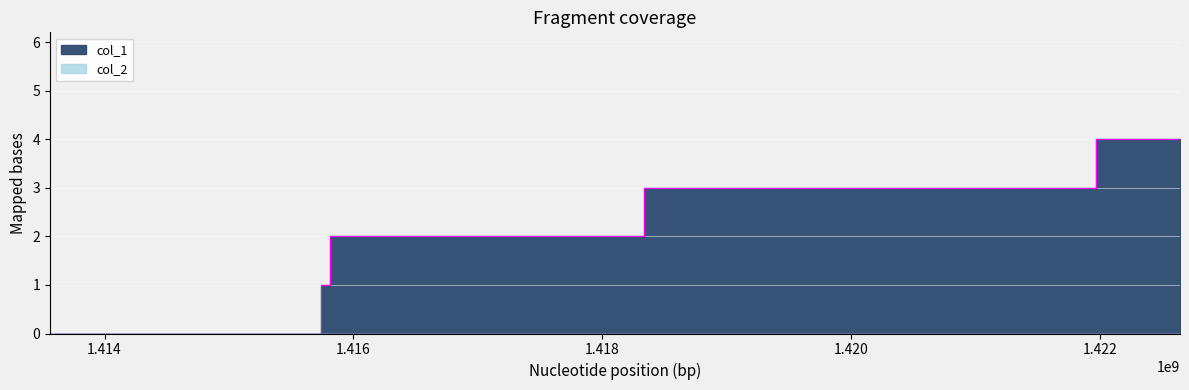

Reading left to right, list all the values displayed in this chart.

0	1	2	3	3	4	4